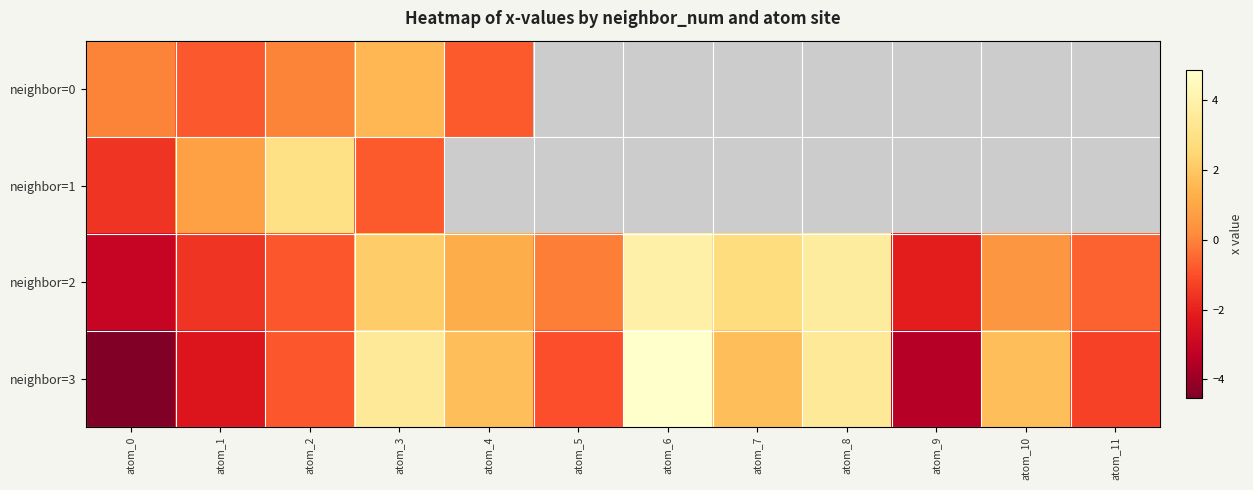

How many data points in neighbor=2 are above 0?

6